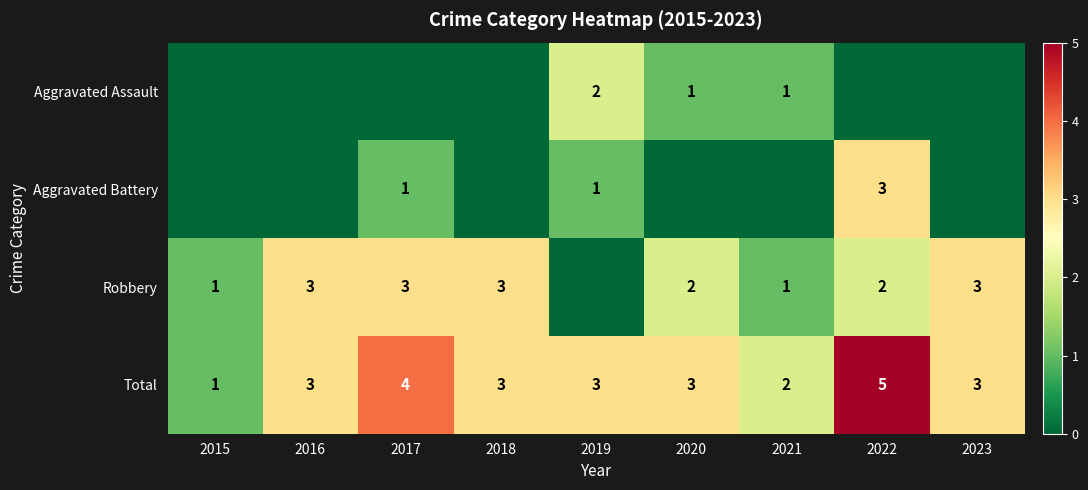

The Total series shows 0 at 2015. True or false?

False